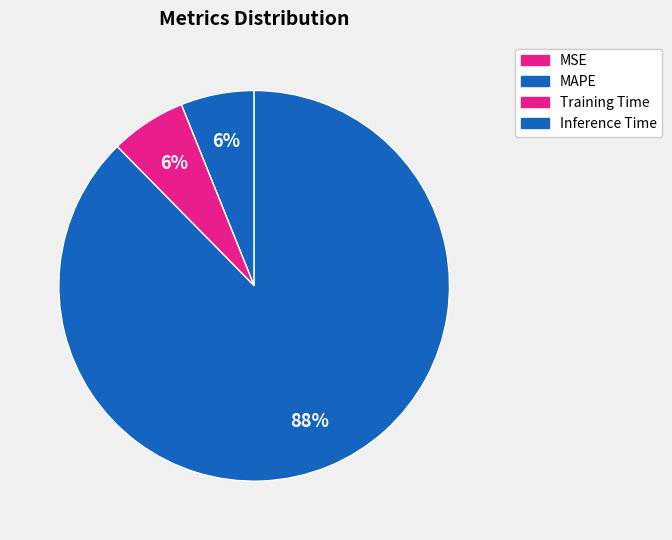

What percentage do MSE and Training Time together represent?

6.3%